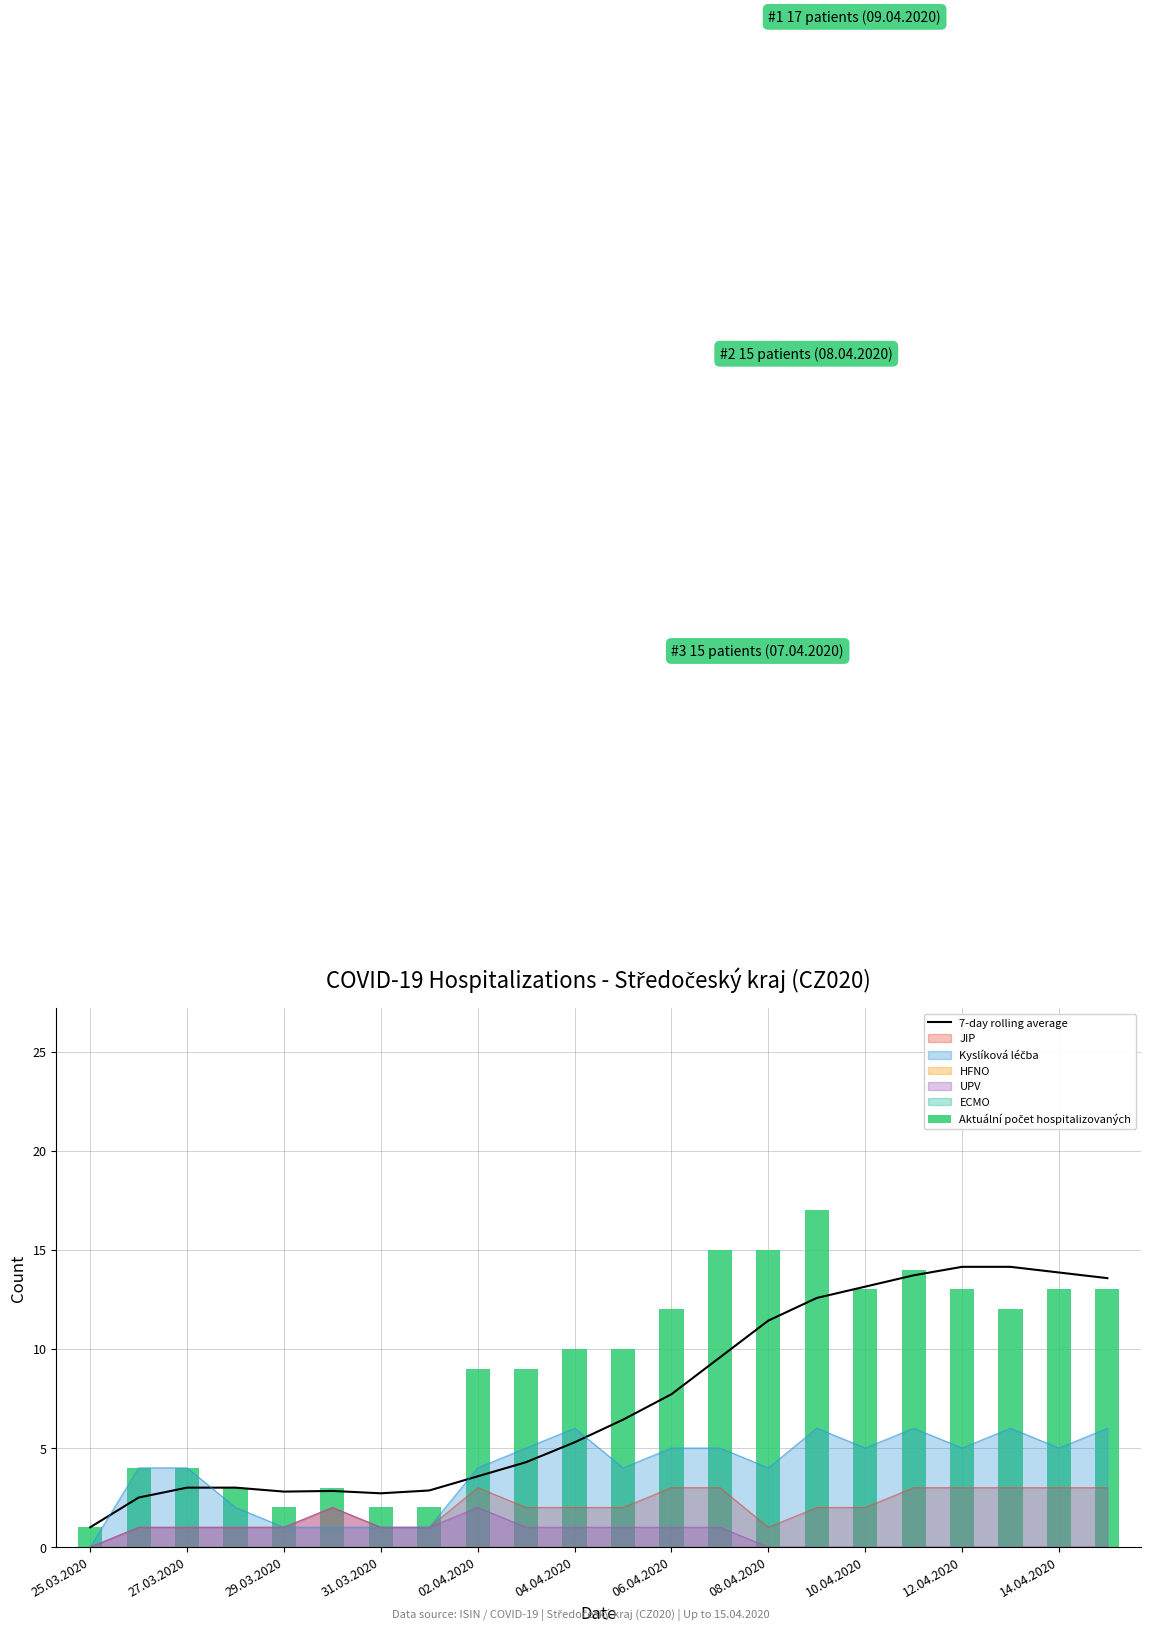

Which series has the widest spread of values?

Aktuální počet hospitalizovaných